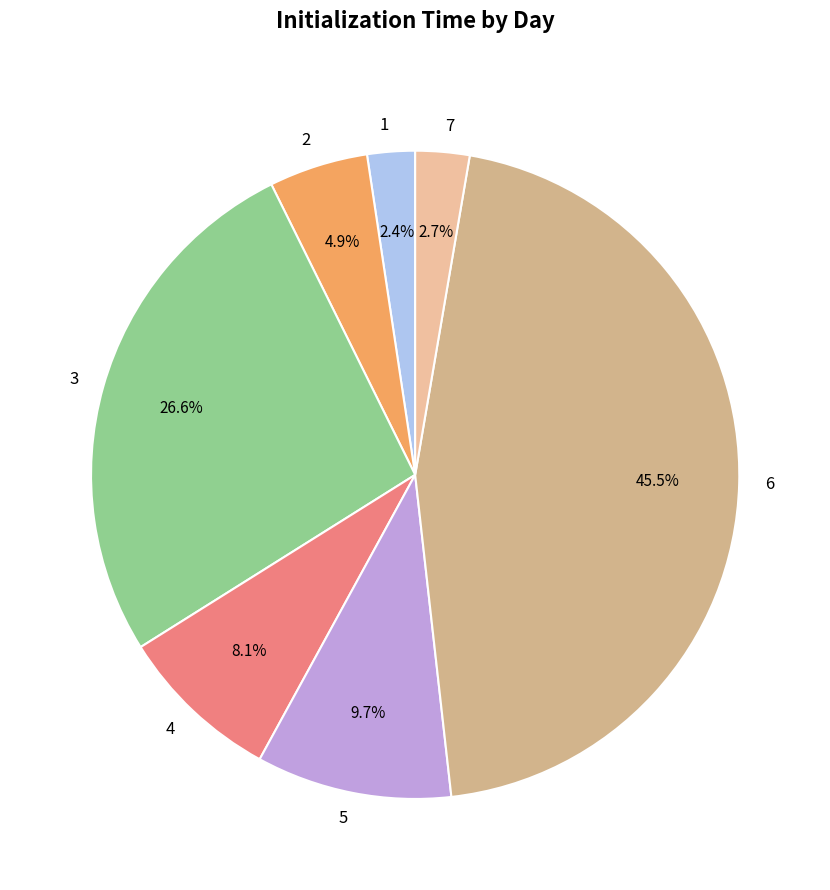

How many slices are in this pie chart?

7